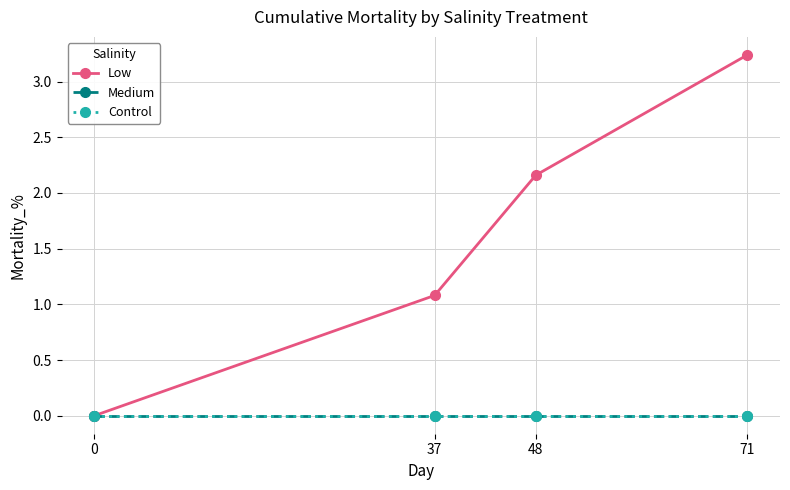

Reading right to left, what are all the values shown in this chart?

Low: 3.2	2.2	1.1	0.0
Medium: 0.0	0.0	0.0	0.0
Control: 0.0	0.0	0.0	0.0